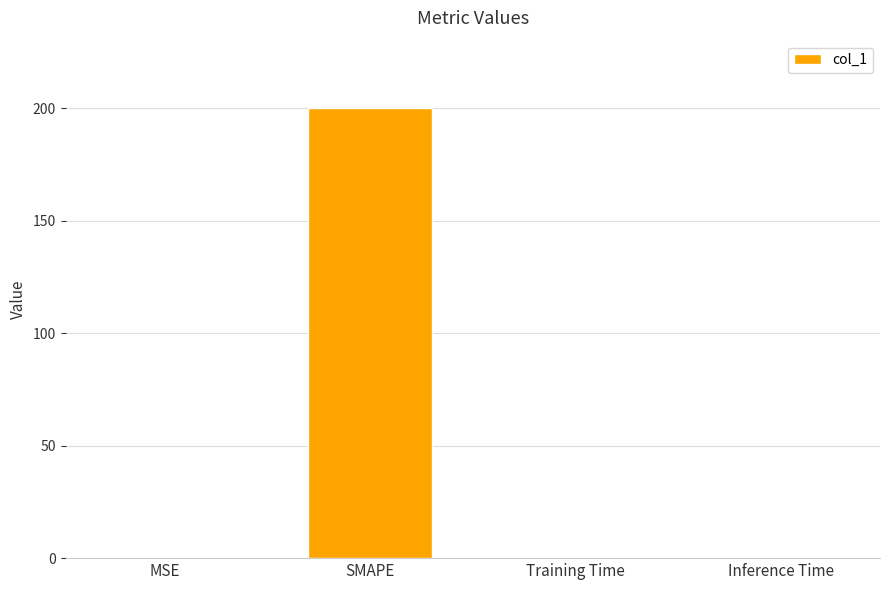

Is it true that the value at Inference Time is 0.0?

True